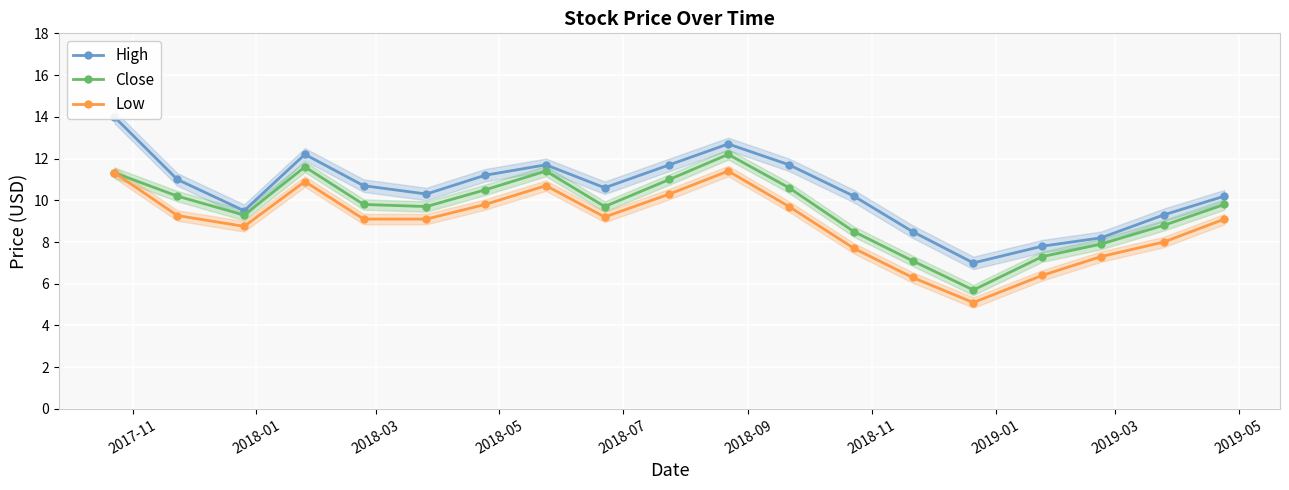

What is the minimum value shown in the chart?

5.1